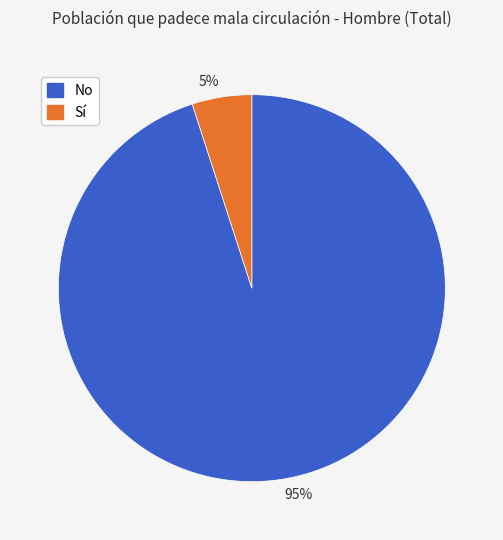

Is it true that 5% is 5% of the pie?

True